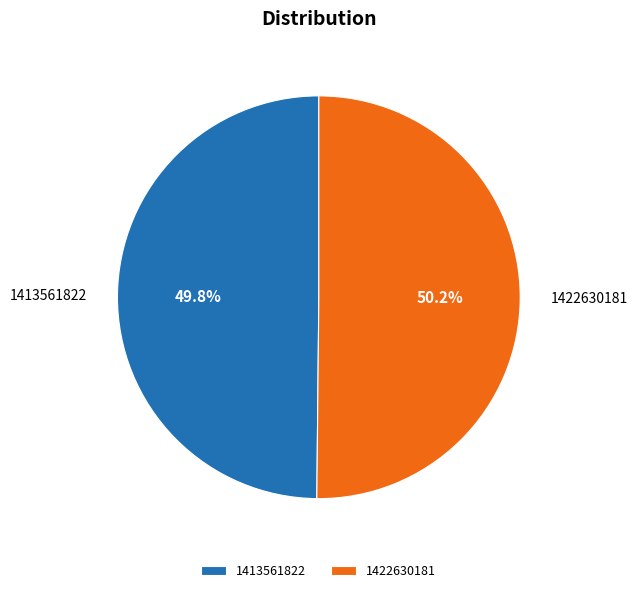

Is it true that 1422630181 is 50% of the pie?

True